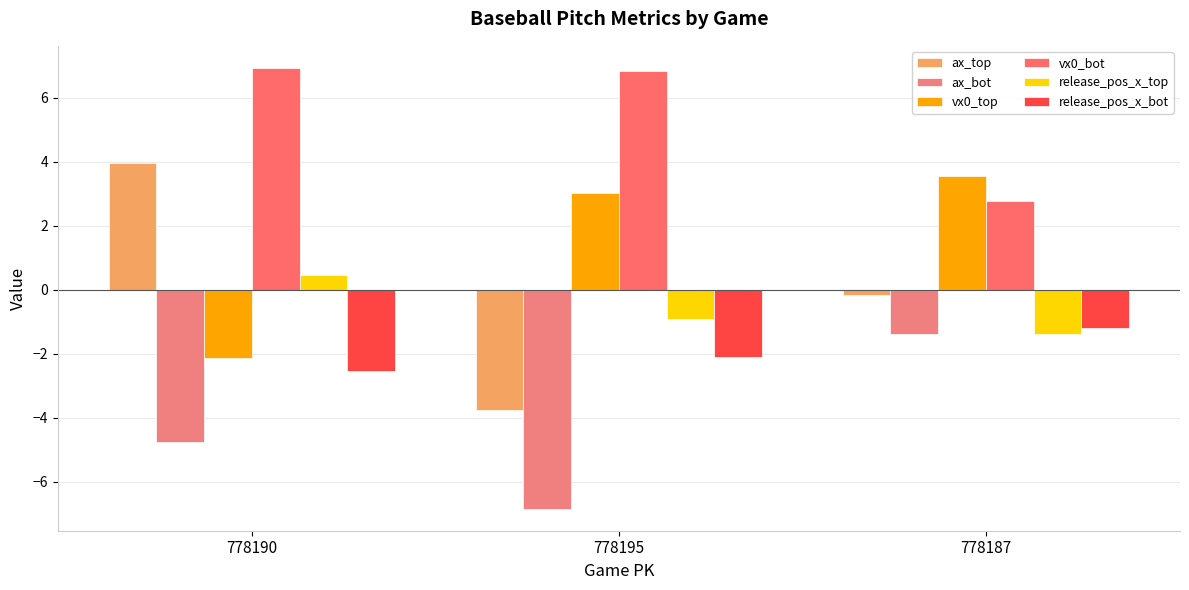

How many values in the release_pos_x_bot series exceed -2?

1